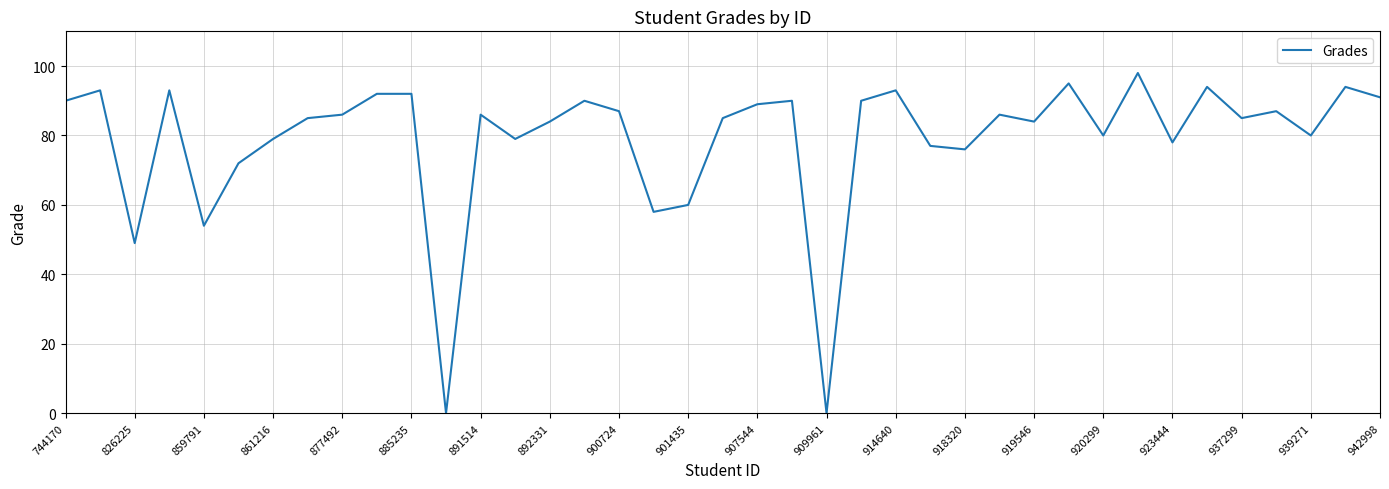

What is the sum of all values?

3081